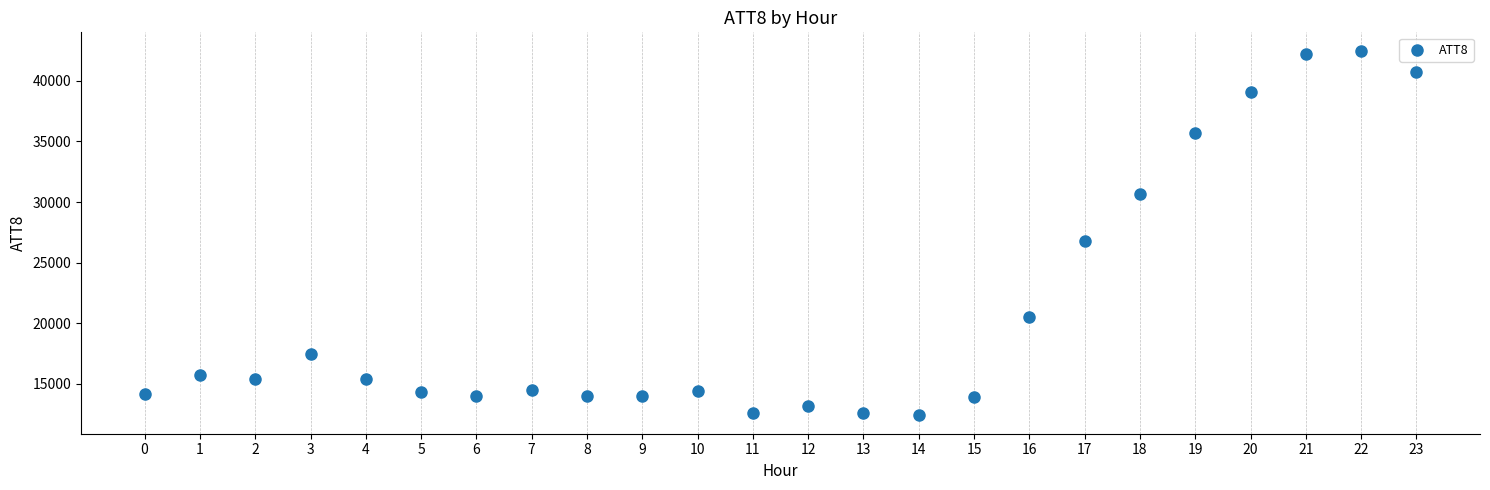

What Y value in the scatter plot is closest to 27450?

26800